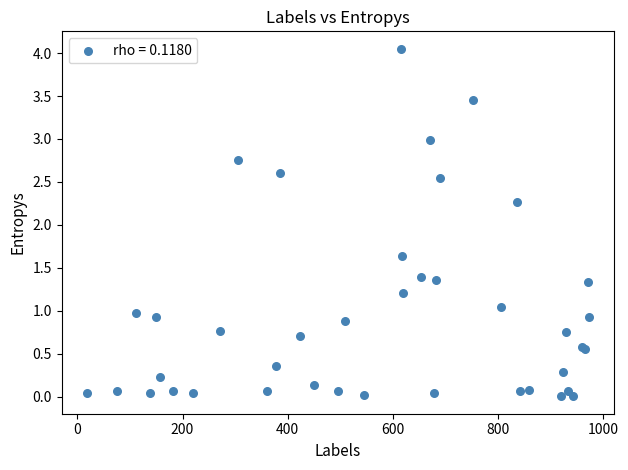

What Y value in the scatter plot is closest to 2?

2.3